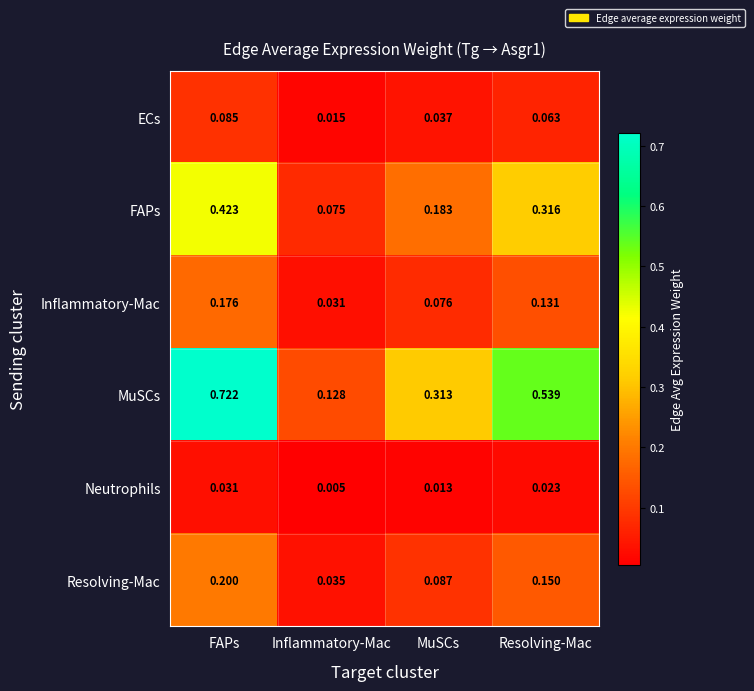

Rank the series by their maximum value, from lowest to highest.

Neutrophils, ECs, Inflammatory-Mac, Resolving-Mac, FAPs, MuSCs